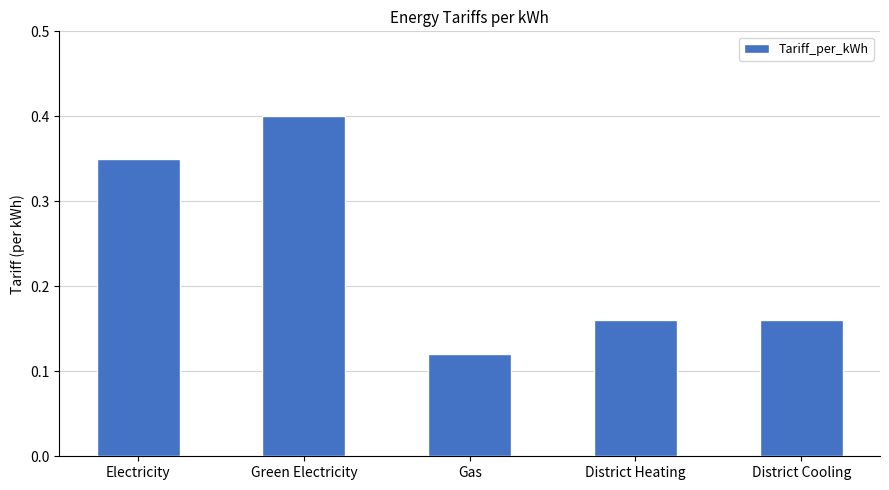

What is the change in value from Green Electricity to Gas?

-0.3